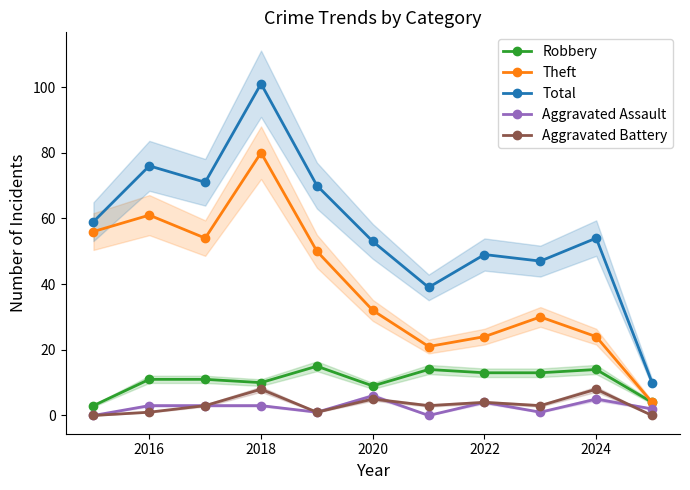

What is the value of the Aggravated Battery point at the 10th from the left?

8